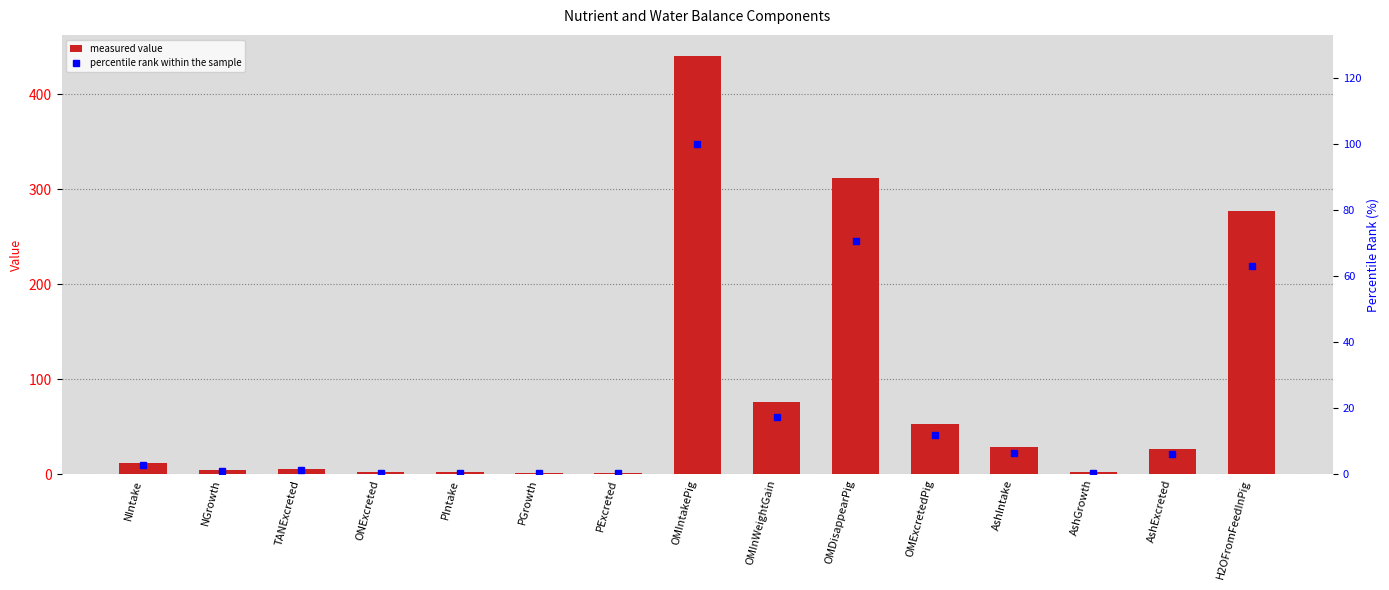

Where does the percentile rank within the sample series first go above 2?

NIntake